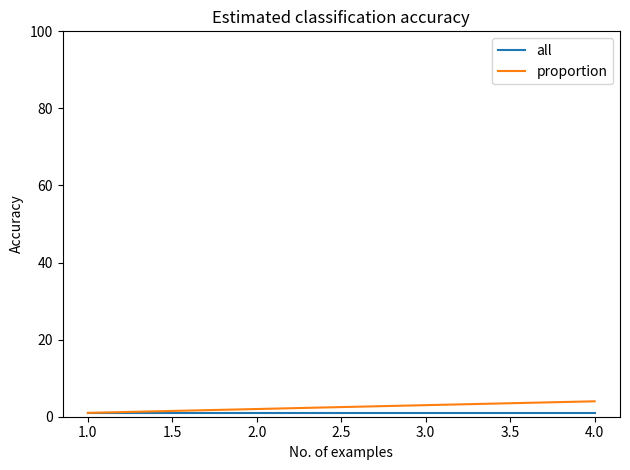

The value of proportion at 2.0 is 2. True or false?

True